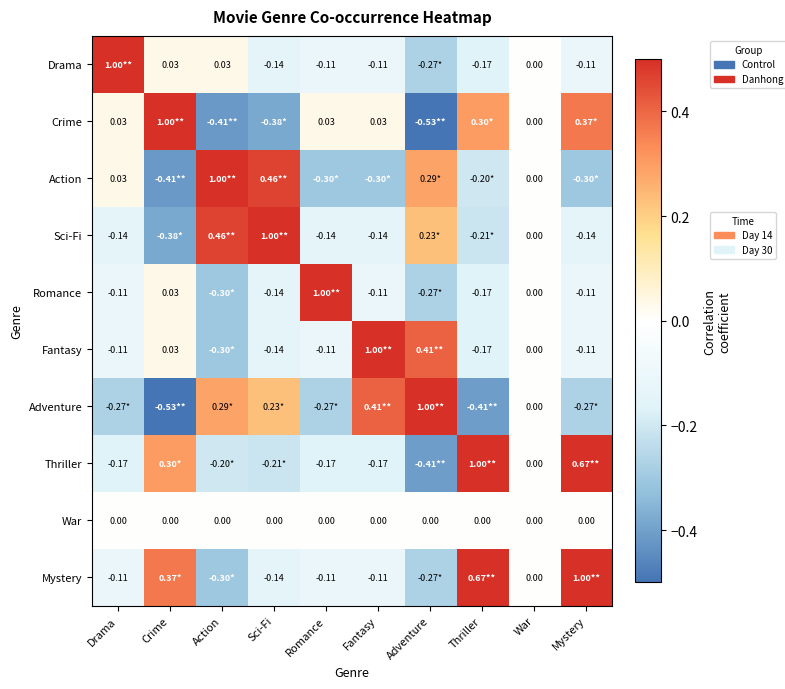

Is the value of Thriller at Romance greater than the value of Fantasy at Sci-Fi?

No